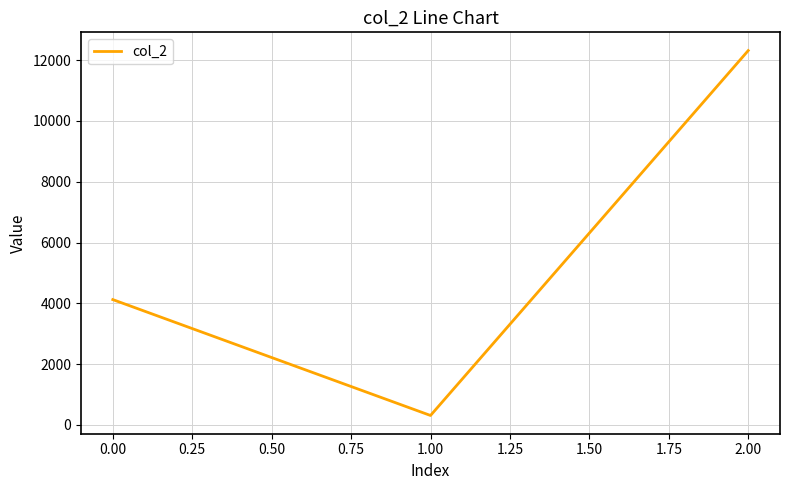

Which has a higher value, 2.00 or 0.00?

2.00